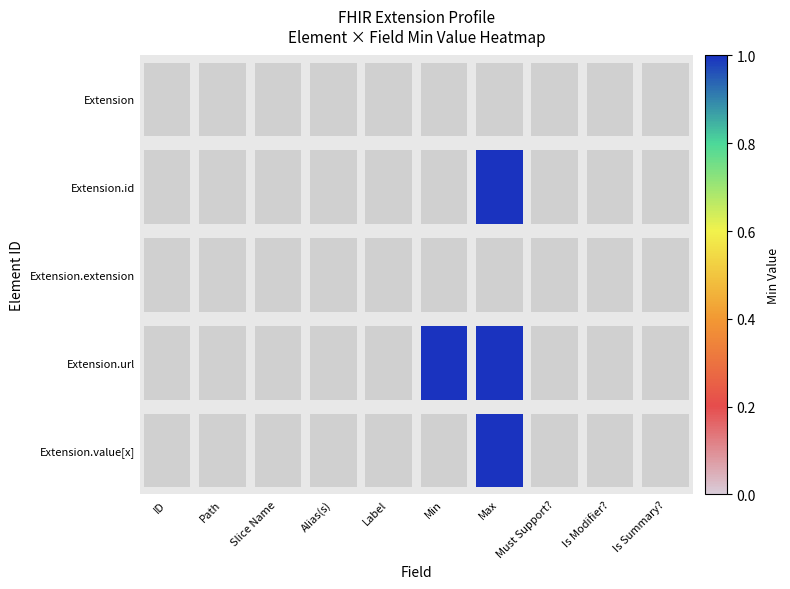

Is the value of Extension.url at Label greater than the value of Extension.id at Alias(s)?

No